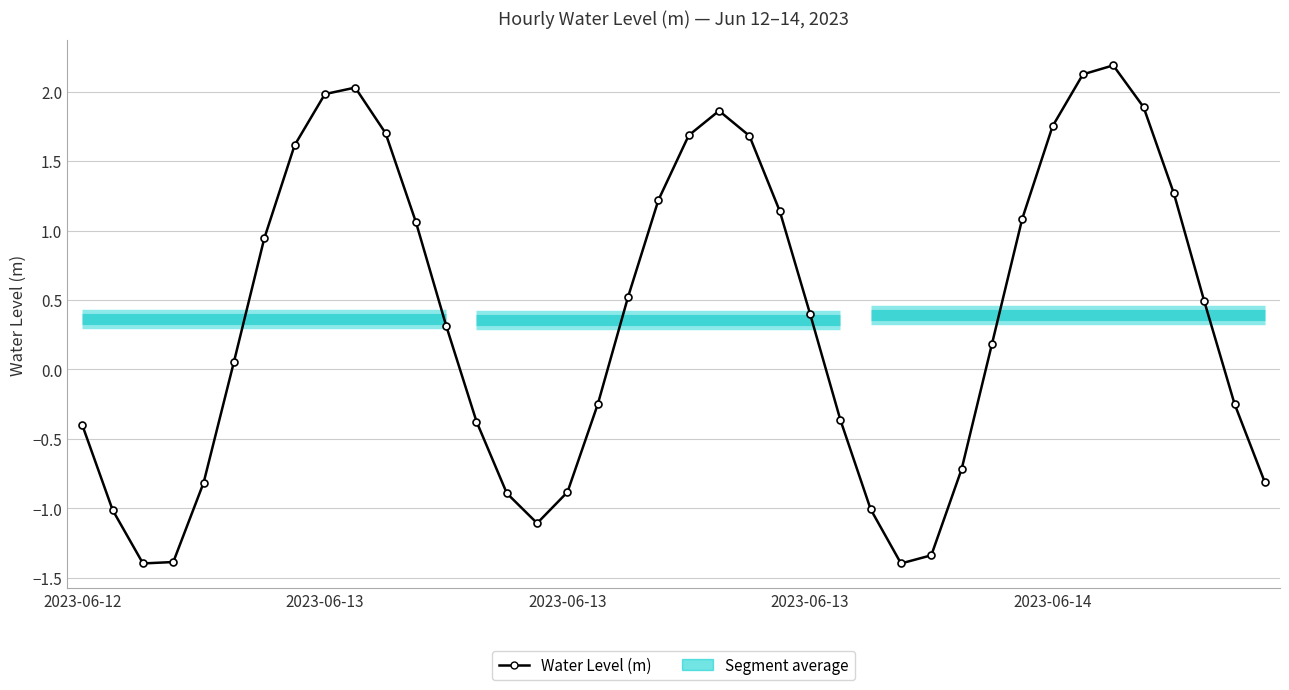

How many values are above zero?

23